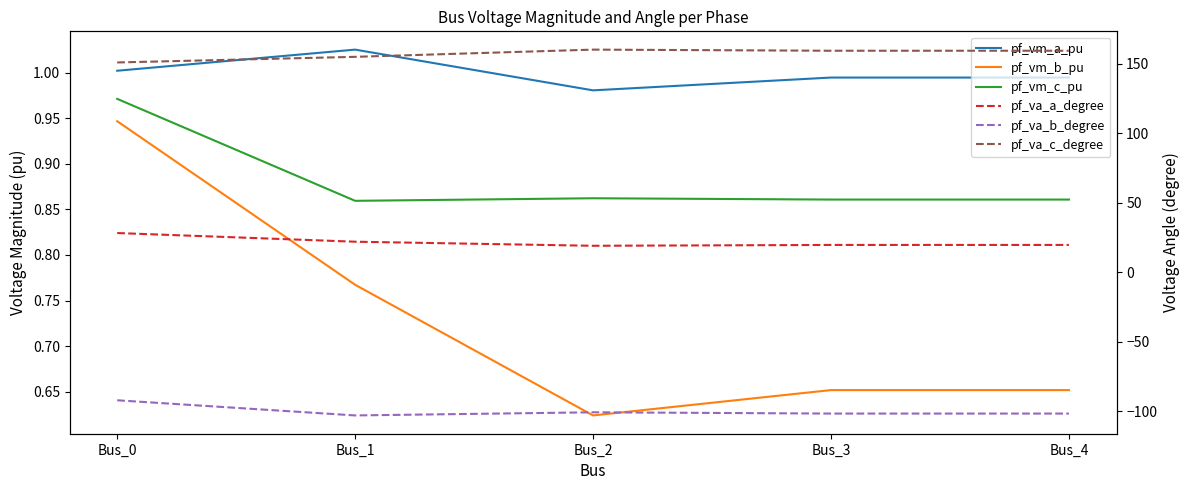

True or false: pf_va_b_degree and pf_va_a_degree intersect in this chart.

False